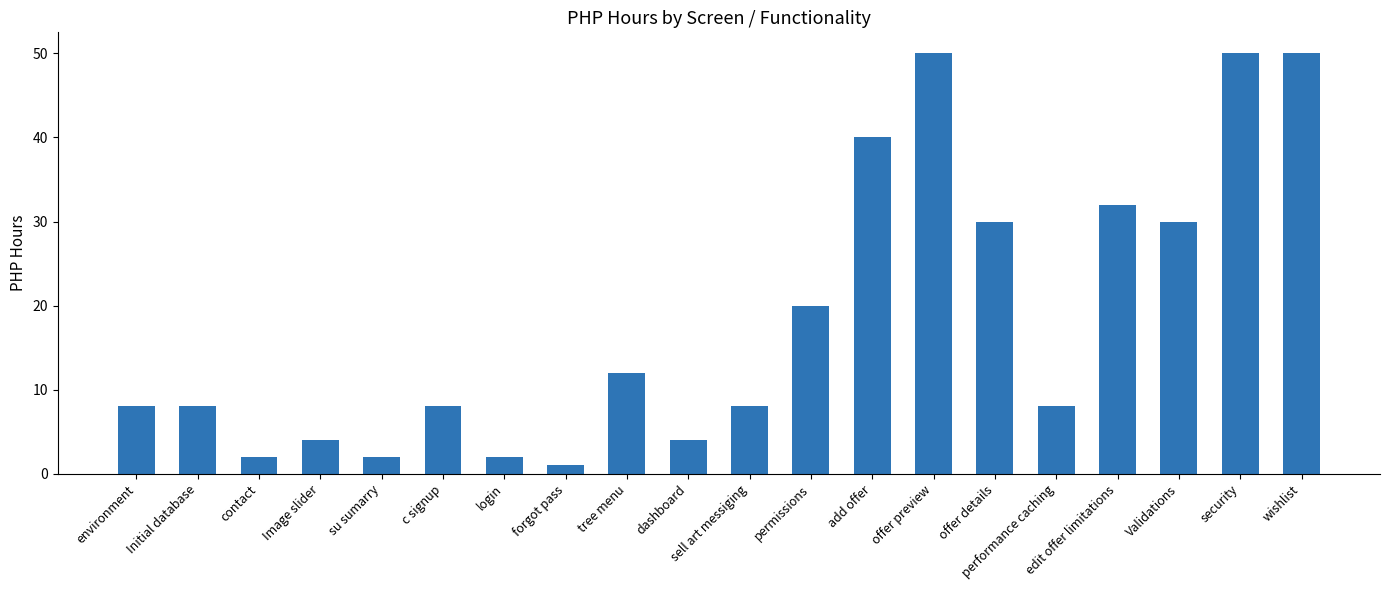

What is the value of the 15th bar from the left?

30